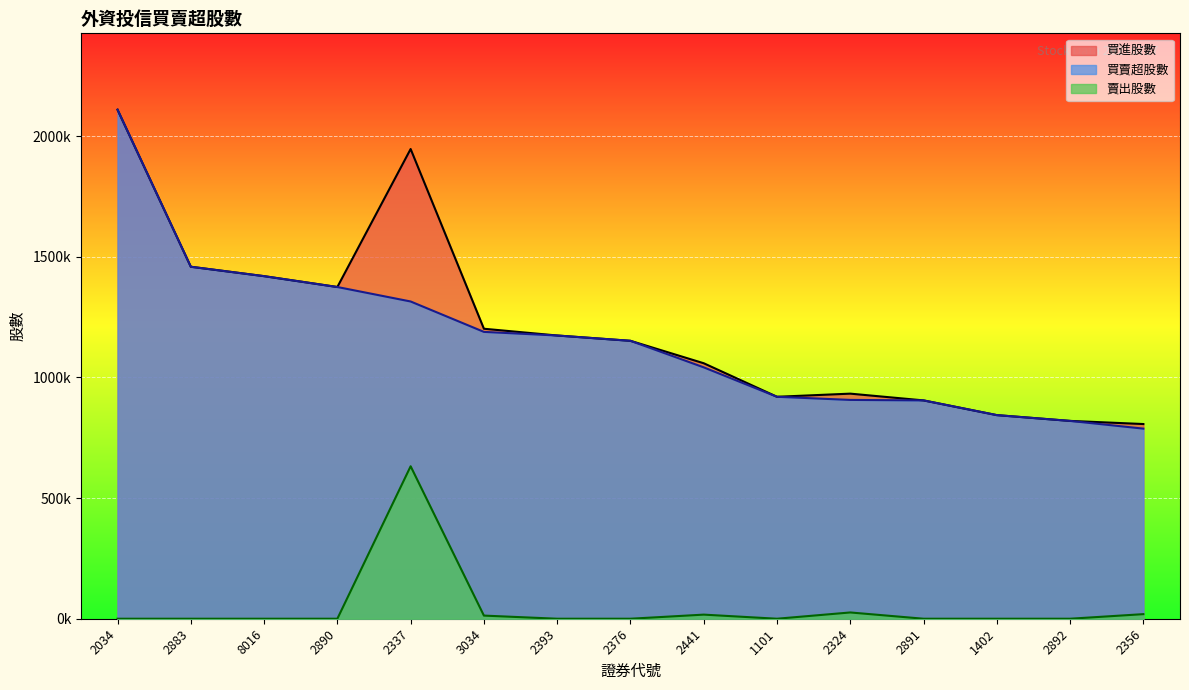

At which category is the sum across all series the highest?

2034